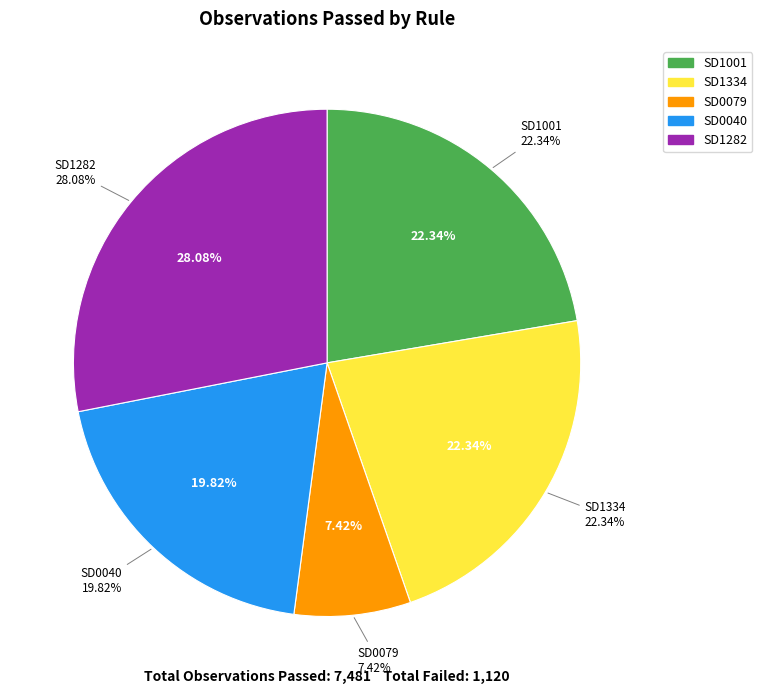

Is it true that SD1334 is 33% of the pie?

False